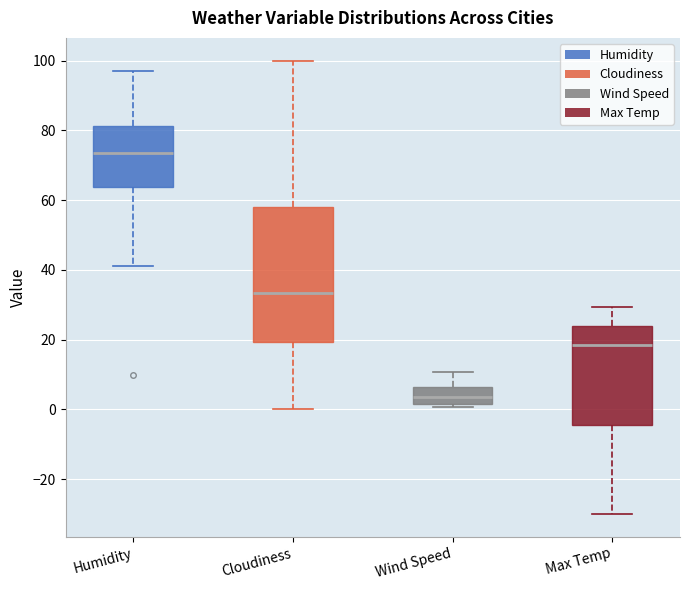

Where does the lower whisker of the box for Max Temp end on the y-axis? The values are not printed on the chart, so give them approximately, as read against the axis.

-30